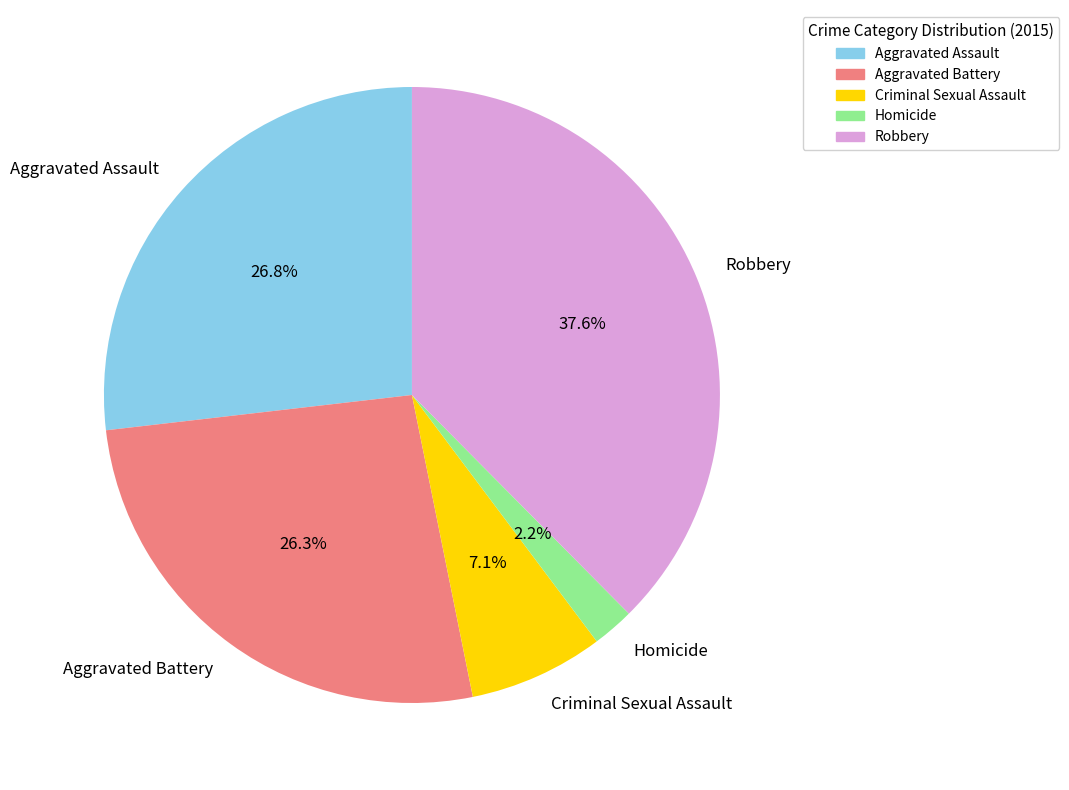

What percentage do Homicide and Aggravated Battery together represent?

28.5%